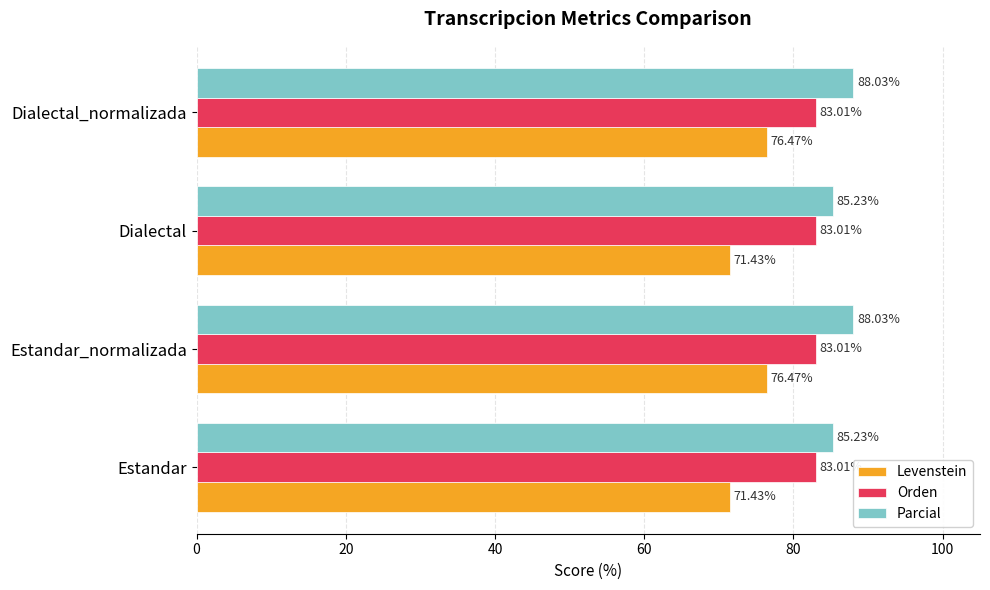

What is the minimum value for Orden?

83.0